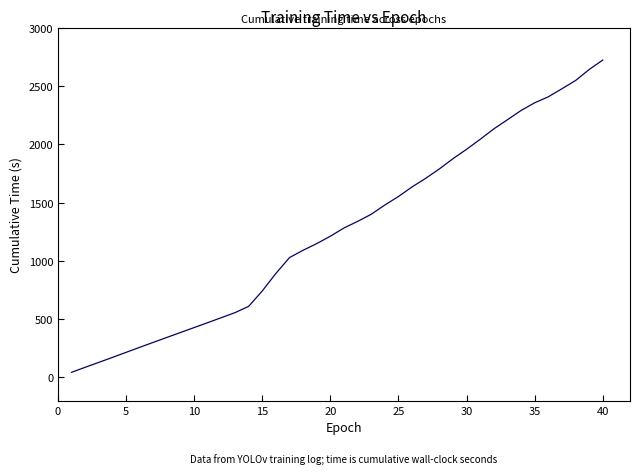

What is the difference between the maximum and minimum values?

2676.8